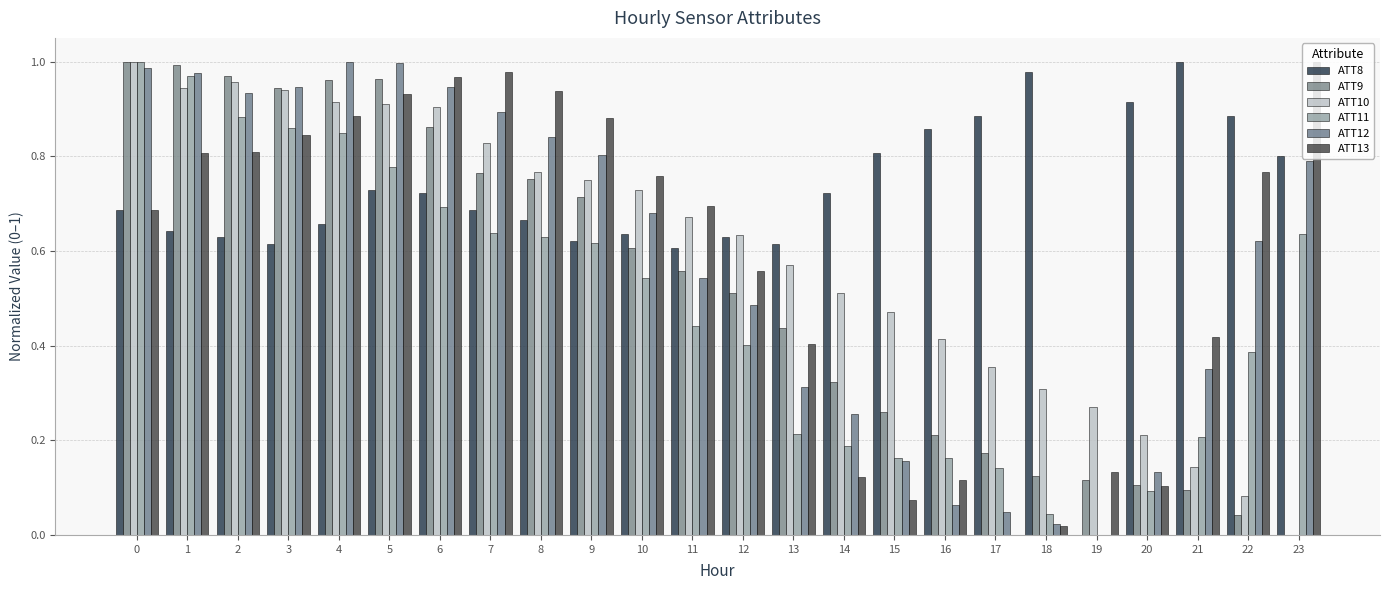

Reading left to right, extract all data points from this chart.

ATT8: 0=0.7	1=0.6	2=0.6	3=0.6	4=0.7	5=0.7	6=0.7	7=0.7	8=0.7	9=0.6	10=0.6	11=0.6	12=0.6	13=0.6	14=0.7	15=0.8	16=0.9	17=0.9	18=1.0	19=0.0	20=0.9	21=1.0	22=0.9	23=0.8
ATT9: 0=1.0	1=1.0	2=1.0	3=0.9	4=1.0	5=1.0	6=0.9	7=0.8	8=0.8	9=0.7	10=0.6	11=0.6	12=0.5	13=0.4	14=0.3	15=0.3	16=0.2	17=0.2	18=0.1	19=0.1	20=0.1	21=0.1	22=0.0	23=0.0
ATT10: 0=1.0	1=0.9	2=1.0	3=0.9	4=0.9	5=0.9	6=0.9	7=0.8	8=0.8	9=0.8	10=0.7	11=0.7	12=0.6	13=0.6	14=0.5	15=0.5	16=0.4	17=0.4	18=0.3	19=0.3	20=0.2	21=0.1	22=0.1	23=0.0
ATT11: 0=1.0	1=1.0	2=0.9	3=0.9	4=0.8	5=0.8	6=0.7	7=0.6	8=0.6	9=0.6	10=0.5	11=0.4	12=0.4	13=0.2	14=0.2	15=0.2	16=0.2	17=0.1	18=0.0	19=0.0	20=0.1	21=0.2	22=0.4	23=0.6
ATT12: 0=1.0	1=1.0	2=0.9	3=0.9	4=1.0	5=1.0	6=0.9	7=0.9	8=0.8	9=0.8	10=0.7	11=0.5	12=0.5	13=0.3	14=0.3	15=0.2	16=0.1	17=0.0	18=0.0	19=0.0	20=0.1	21=0.4	22=0.6	23=0.8
ATT13: 0=0.7	1=0.8	2=0.8	3=0.8	4=0.9	5=0.9	6=1.0	7=1.0	8=0.9	9=0.9	10=0.8	11=0.7	12=0.6	13=0.4	14=0.1	15=0.1	16=0.1	17=0.0	18=0.0	19=0.1	20=0.1	21=0.4	22=0.8	23=1.0